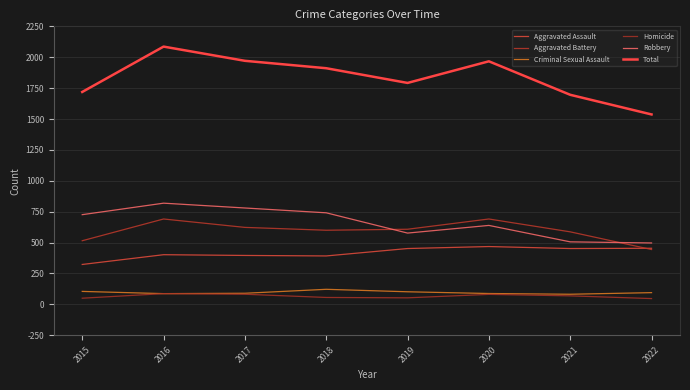

What is the smallest value displayed?

47